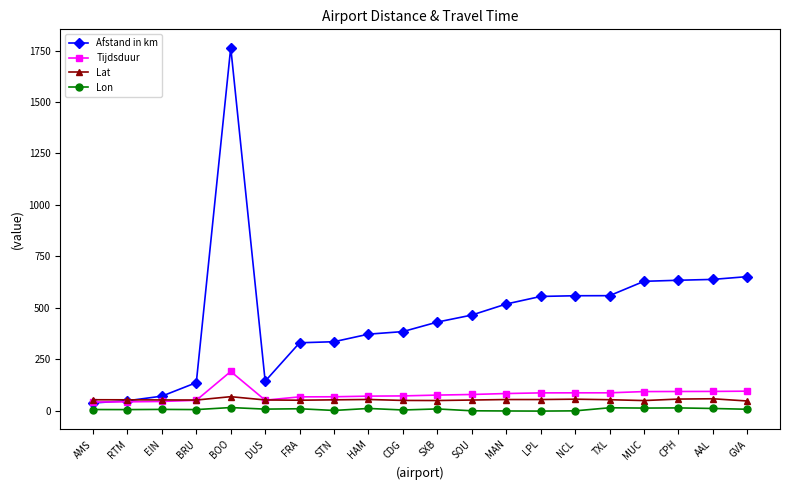

Where does the Afstand in km series first go above 464?

BOO